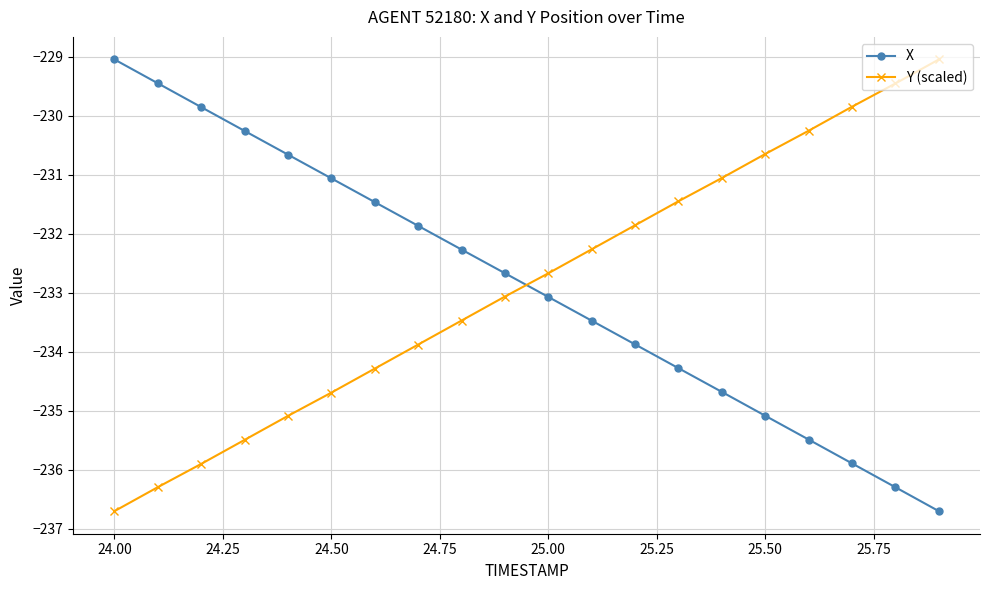

How many times do X and Y (scaled) cross each other?

1